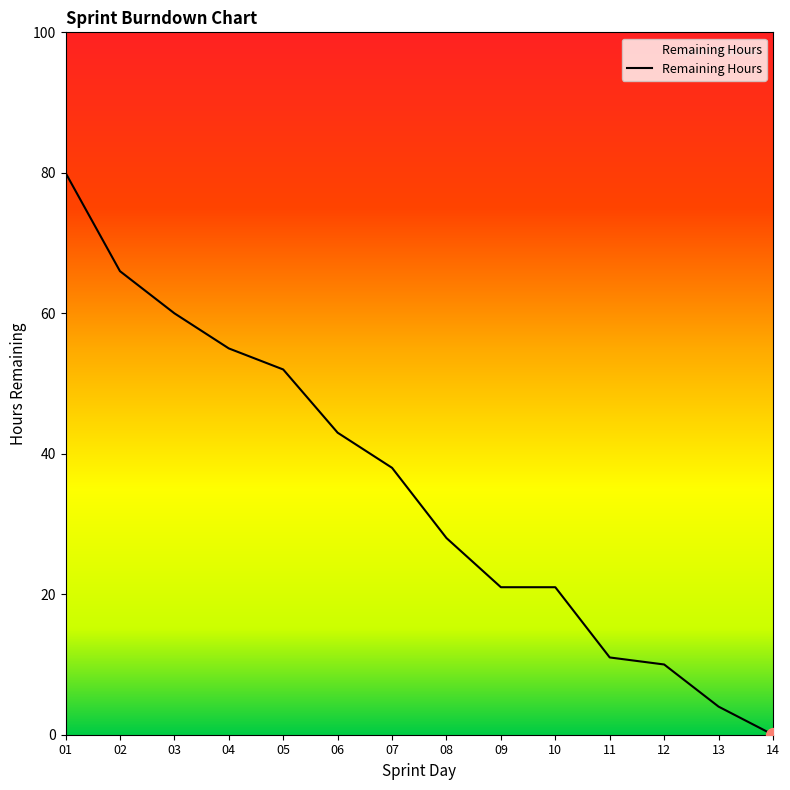

At which label is the value closest to 40?

07